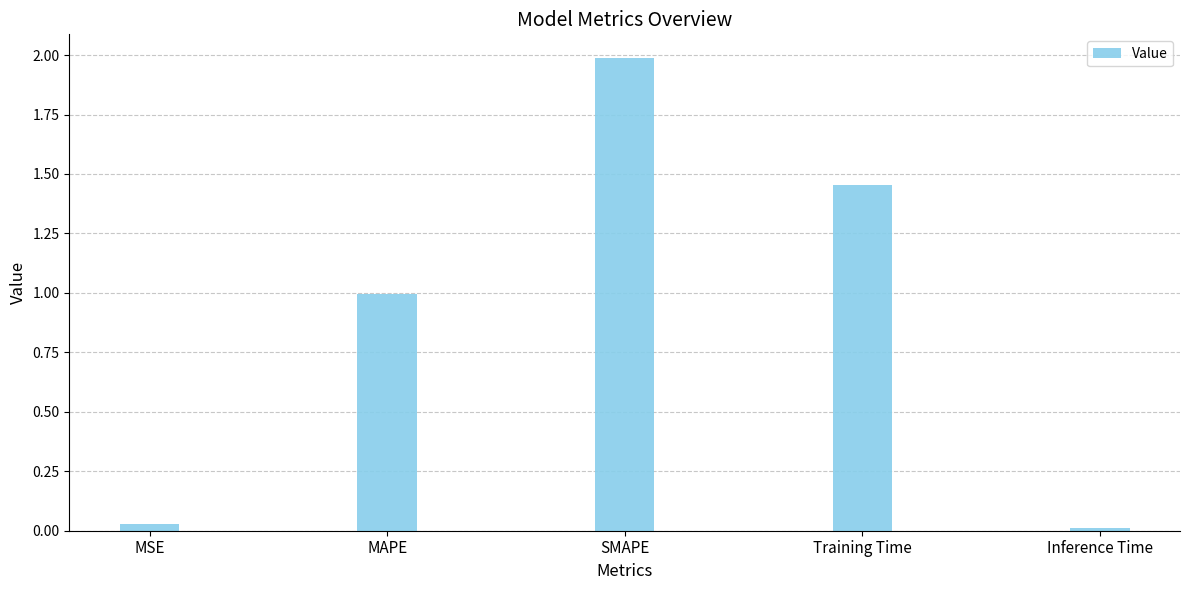

How many bars are there in total?

5